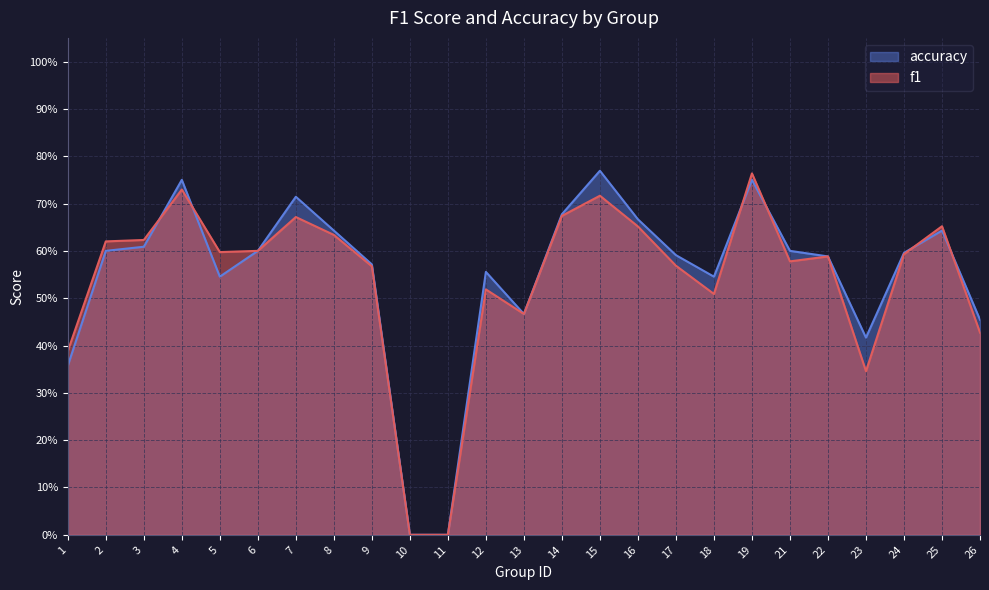

How many lines are shown in the chart?

2